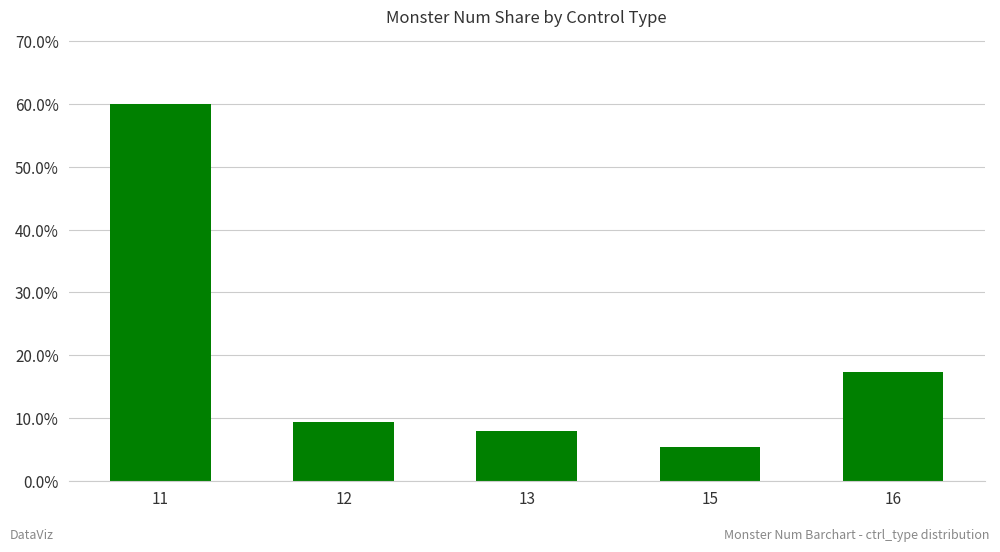

Rank the categories by value from highest to lowest.

11, 16, 12, 13, 15